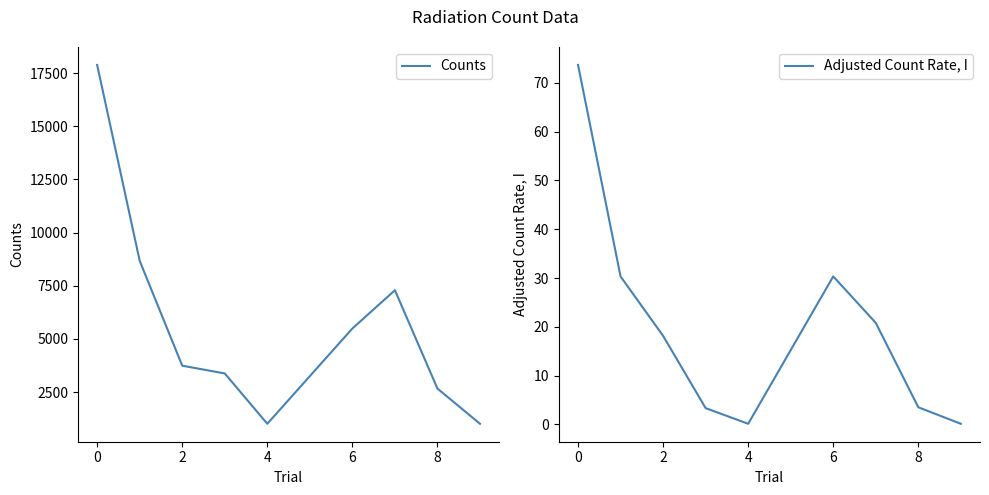

What is the sum of all Adjusted Count Rate, I values?

180.4